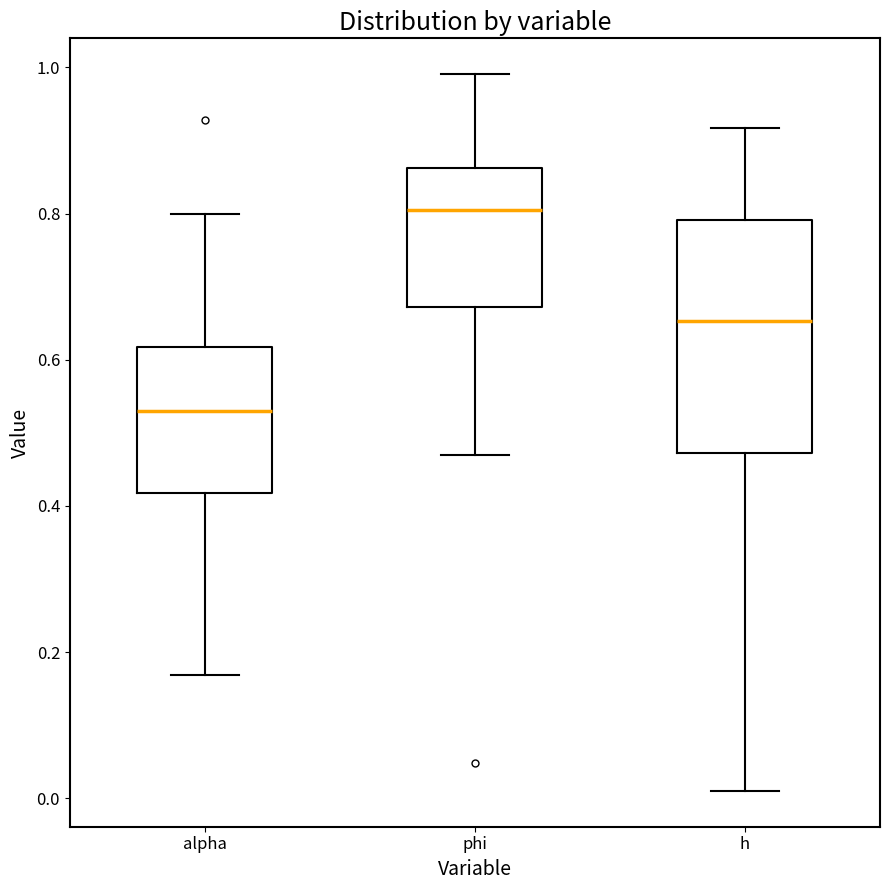

Where is the upper edge of the box for alpha on the y-axis? The values are not printed on the chart, so give them approximately, as read against the axis.

0.62